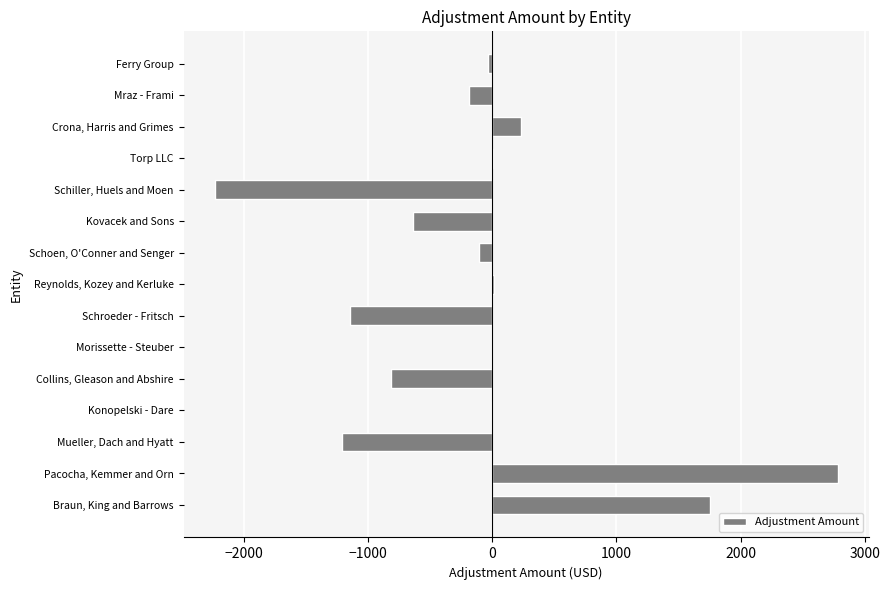

Is it true that the value at Schiller, Huels and Moen is -2236.9?

True